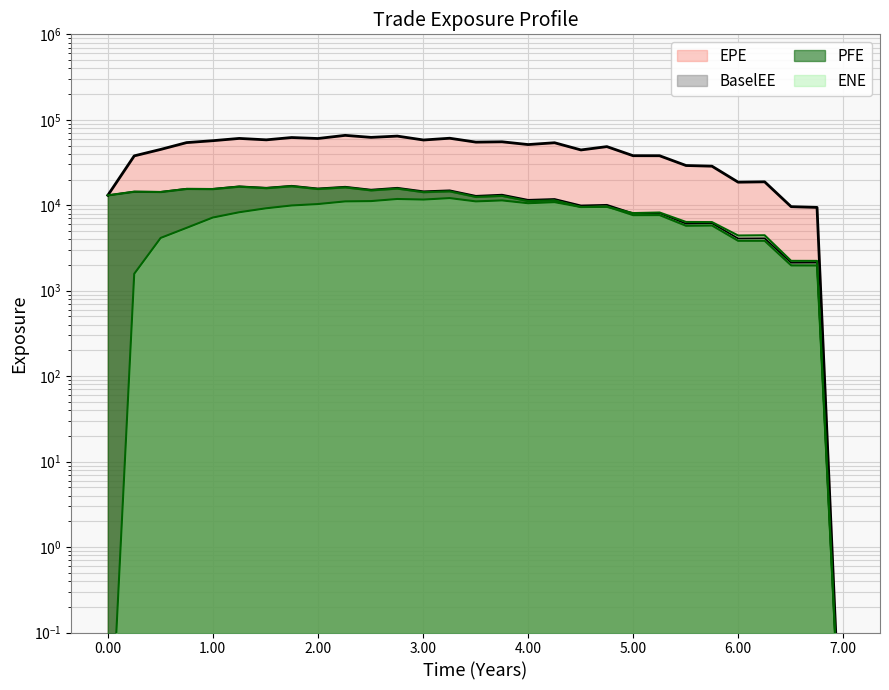

True or false: EPE and PFE cross at least once.

False